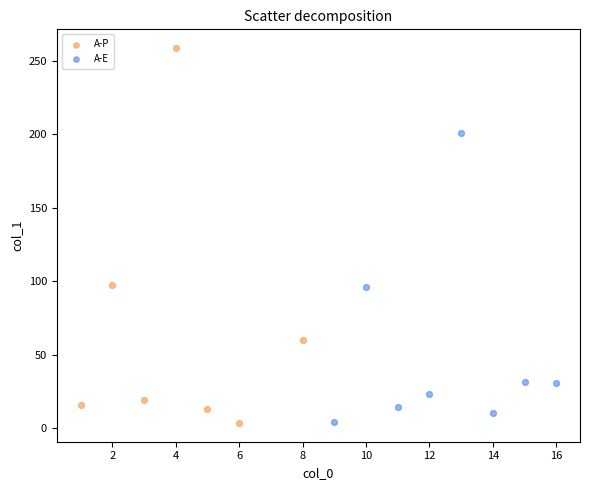

What are all the series names shown in the legend?

A-P, A-E